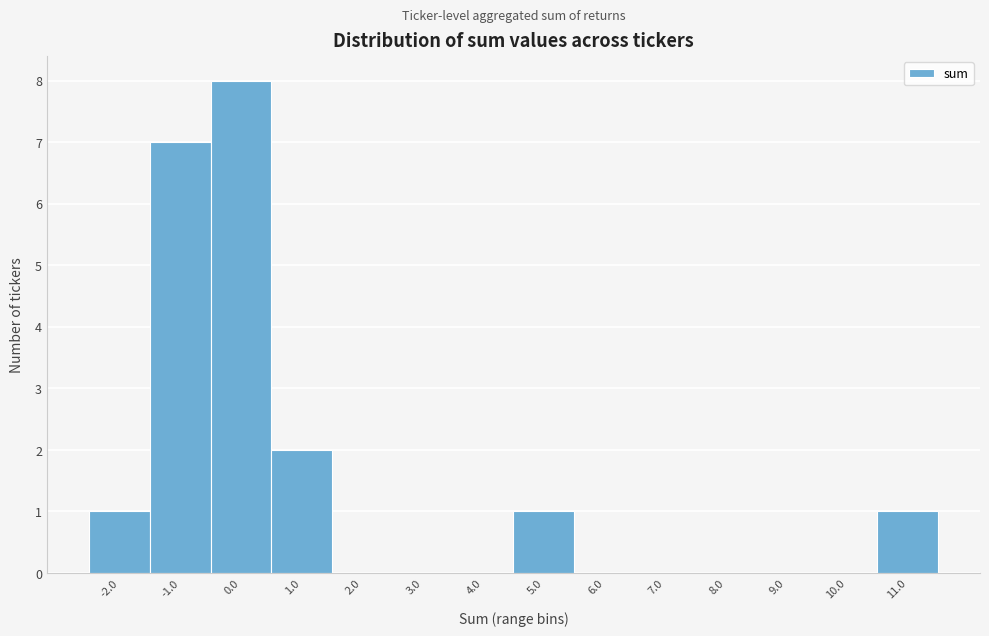

Reading right to left, what are all the values shown in this chart?

11.0=1	10.0=0	9.0=0	8.0=0	7.0=0	6.0=0	5.0=1	4.0=0	3.0=0	2.0=0	1.0=2	0.0=8	-1.0=7	-2.0=1